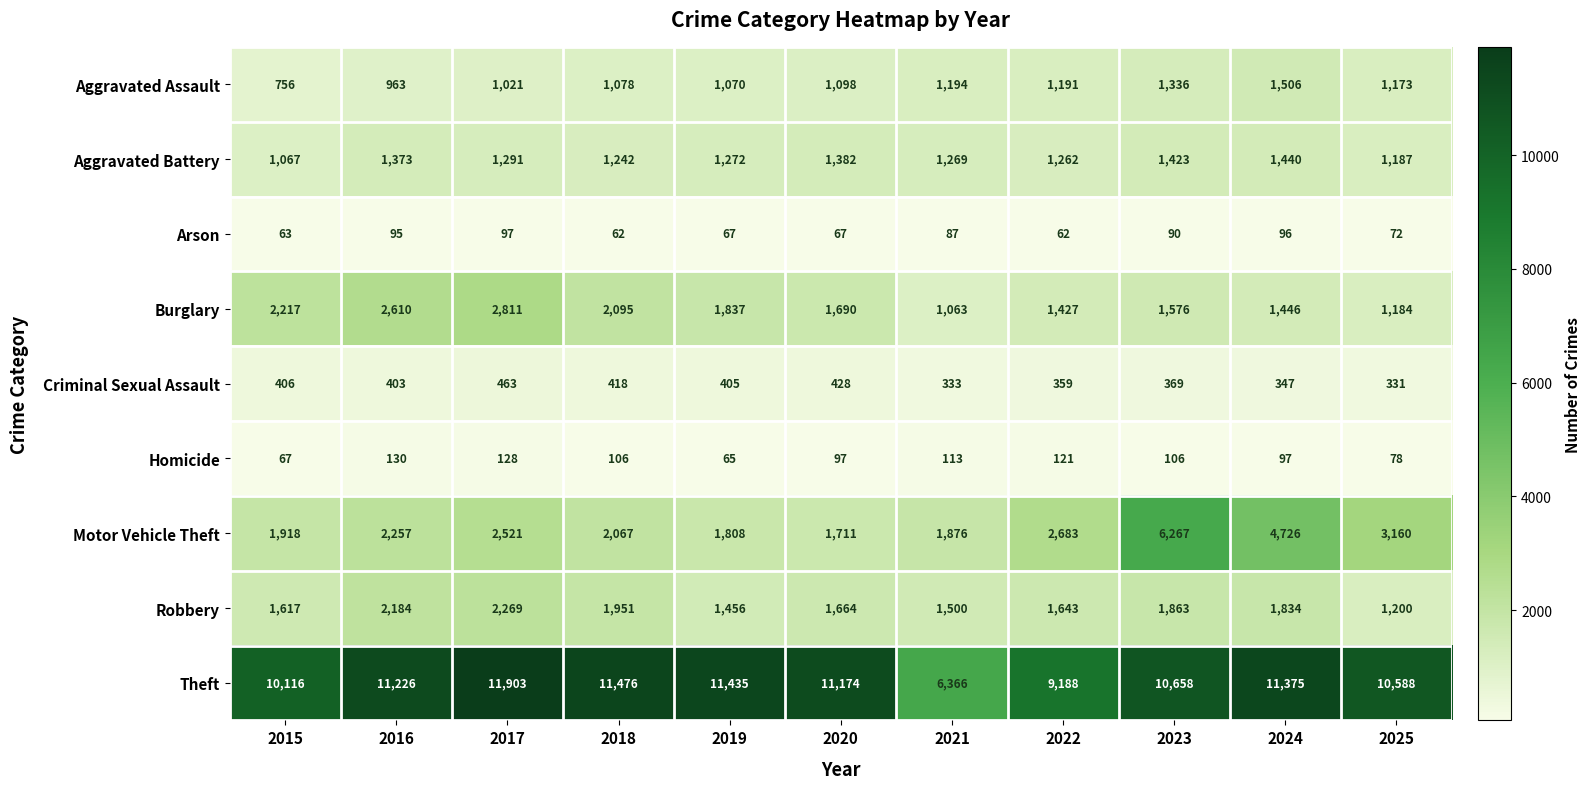

What is the difference between the highest and lowest values at 2021?

6279